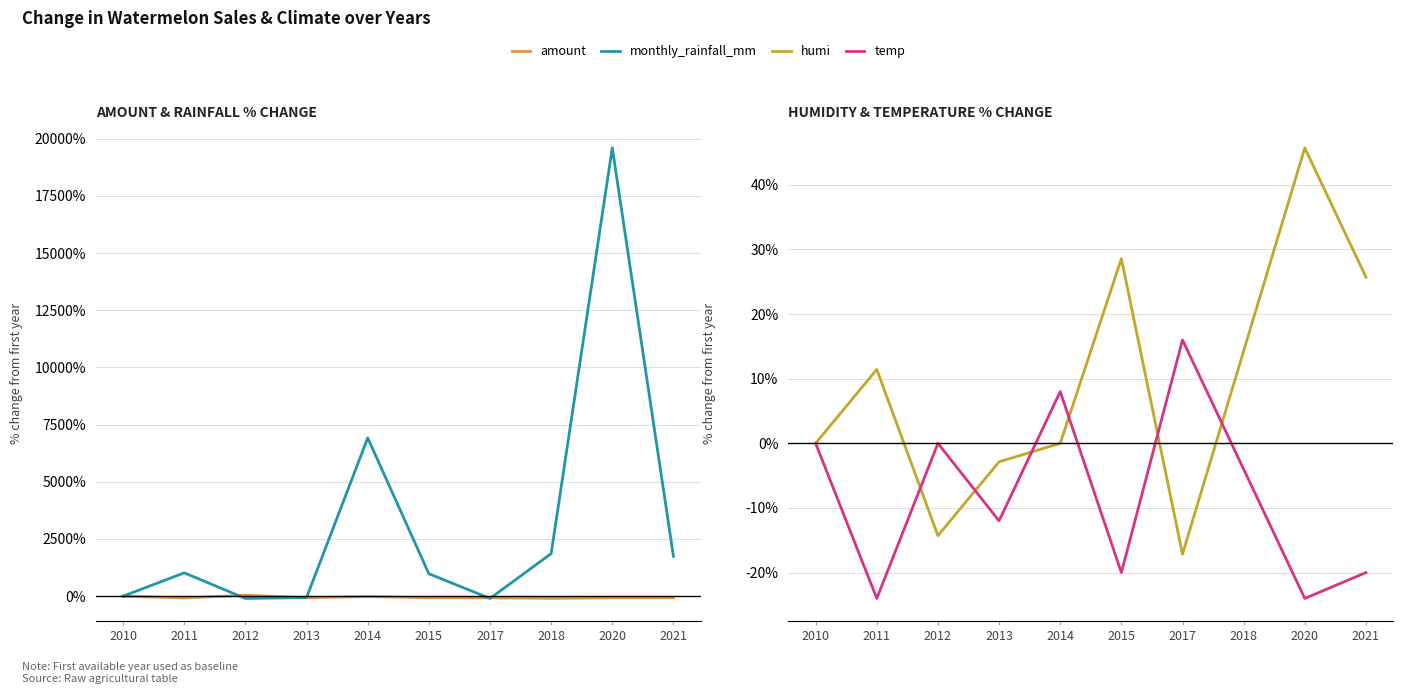

Where is the first local minimum for amount?

2011